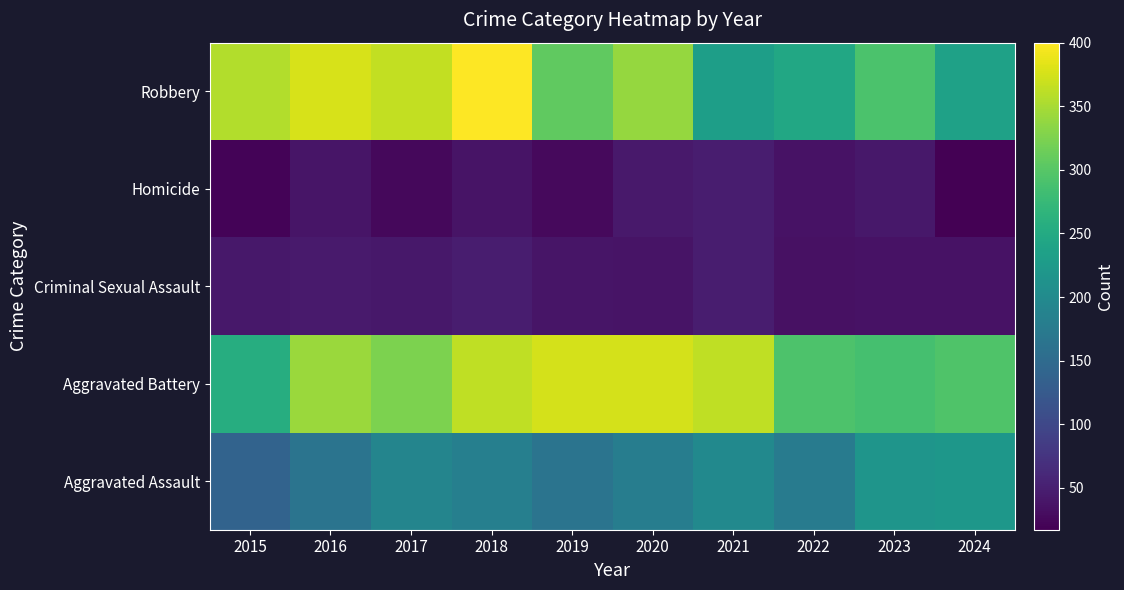

Between 2023 and 2022, which is larger?

2023